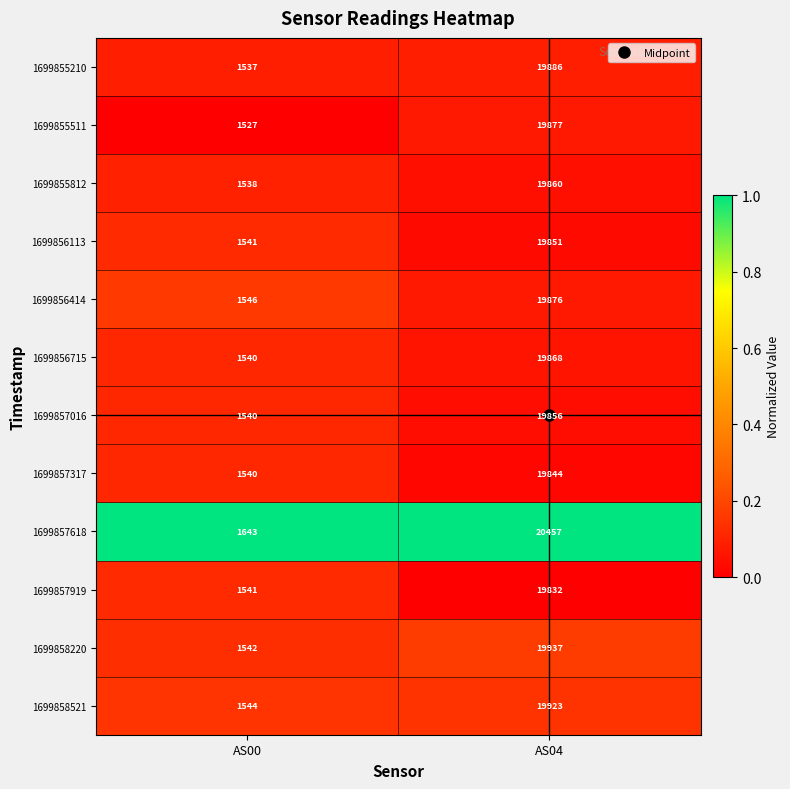

Between AS00 and AS04, which series saw the biggest shift?

1699857618